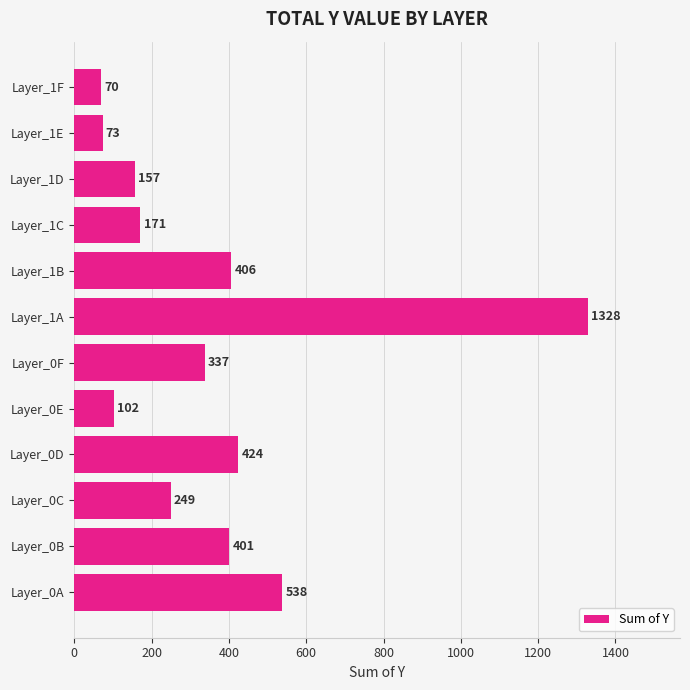

Approximately how many times larger is the value at Layer_1E compared to Layer_1D?

0.5